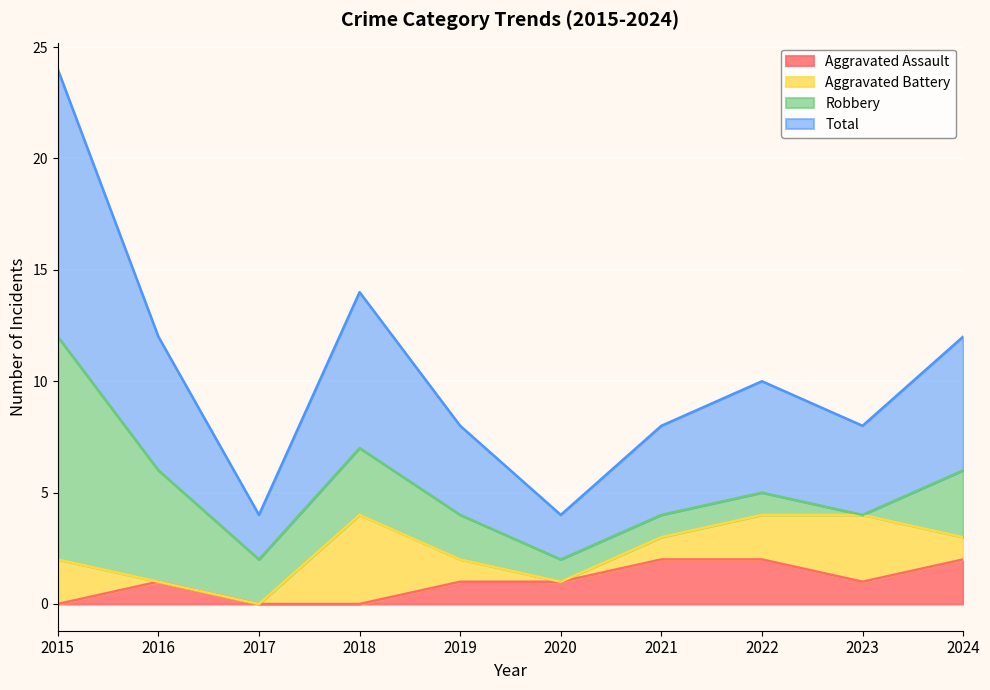

The value of Aggravated Assault at 2019 is 1. True or false?

True